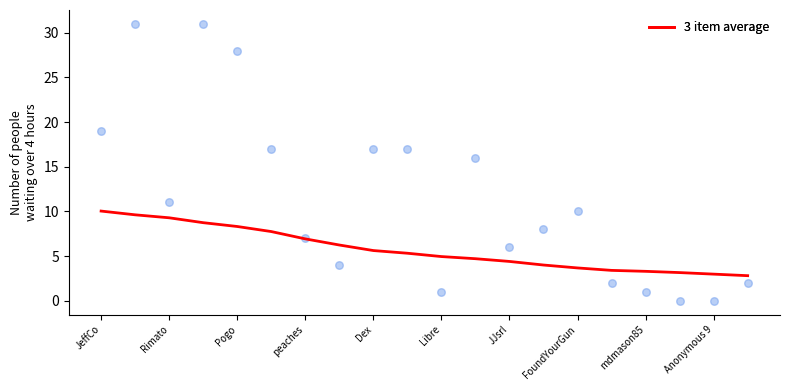

At how many categories does at least one series exceed 20?

3